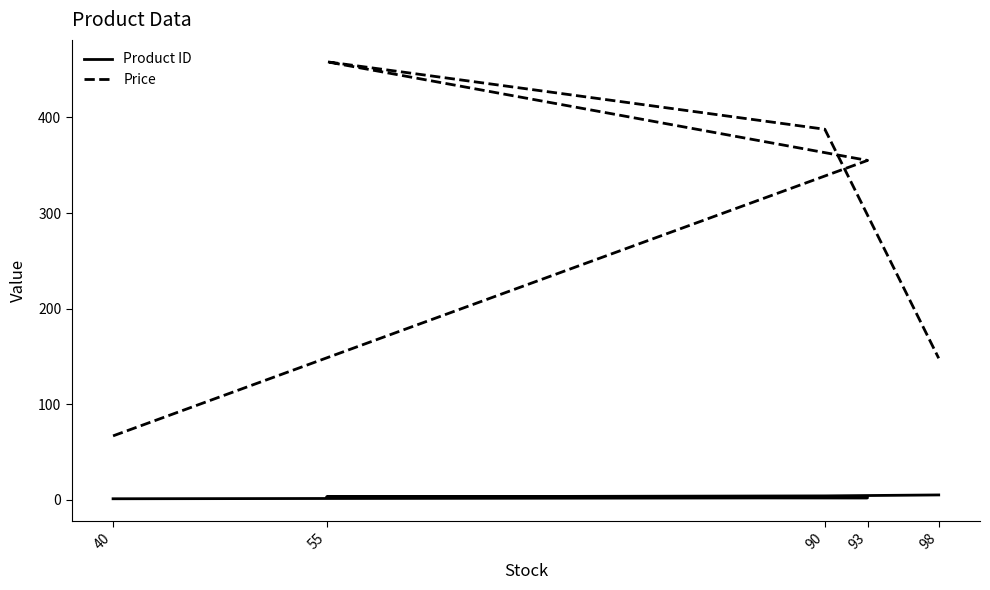

What is the approximate value of Price at 93?

355.1